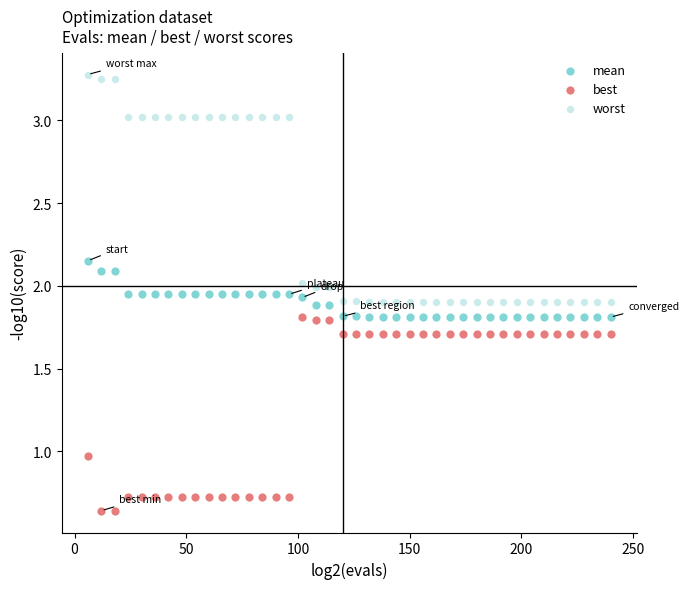

Across all data points, what is the range of X values (max minus min)?

234.0